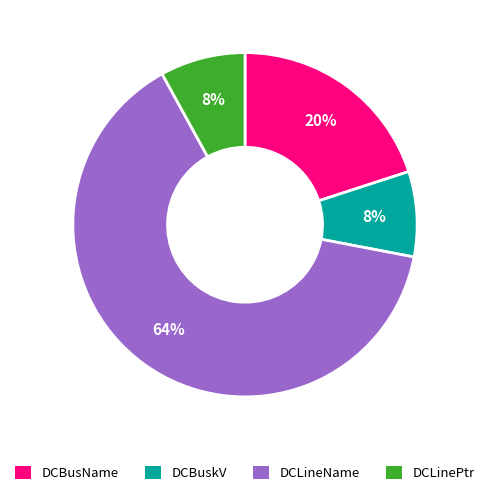

What percentage is the DCBusName slice, to the nearest percent?

20%